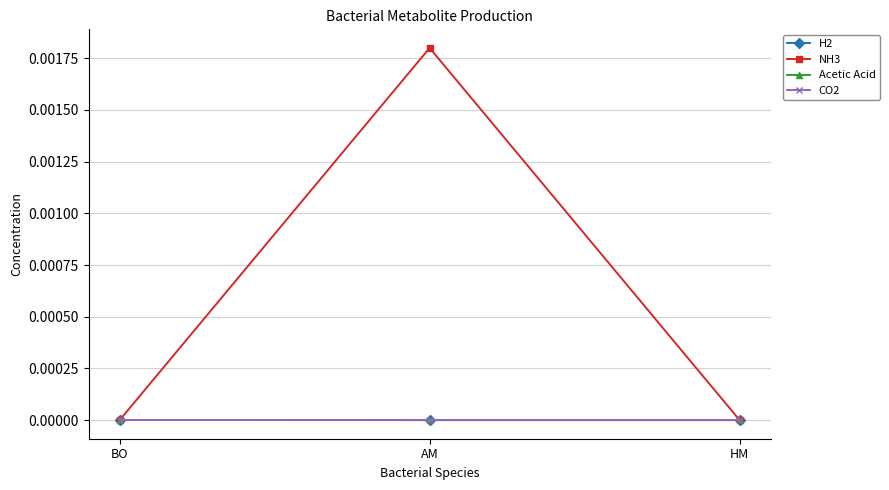

Rank the categories by CO2 value from lowest to highest.

BO, AM, HM